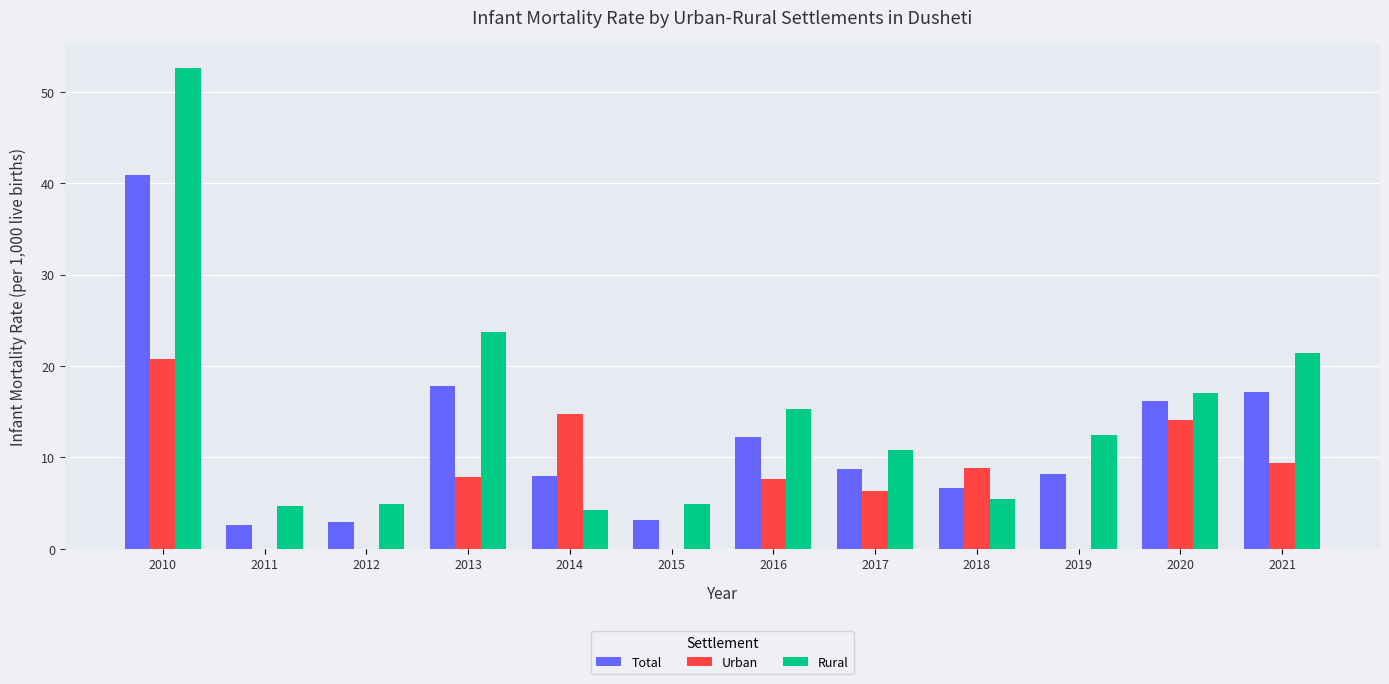

Which series has the widest spread of values?

Rural